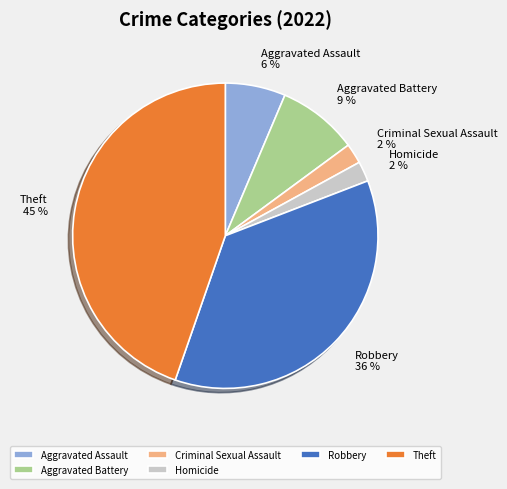

Is it true that Robbery is 26% of the pie?

False